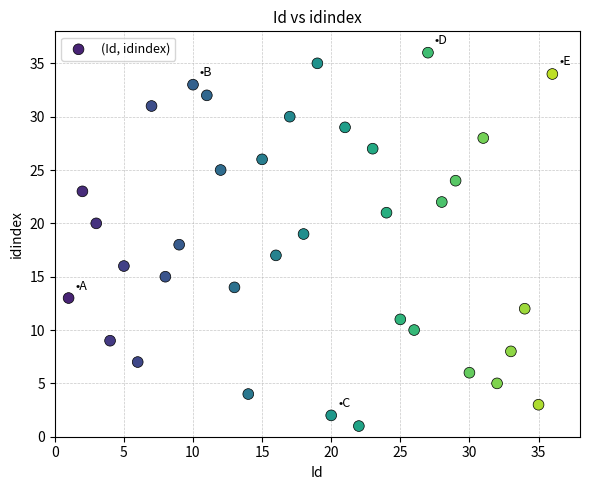

What is the range of X values (max minus min)?

35